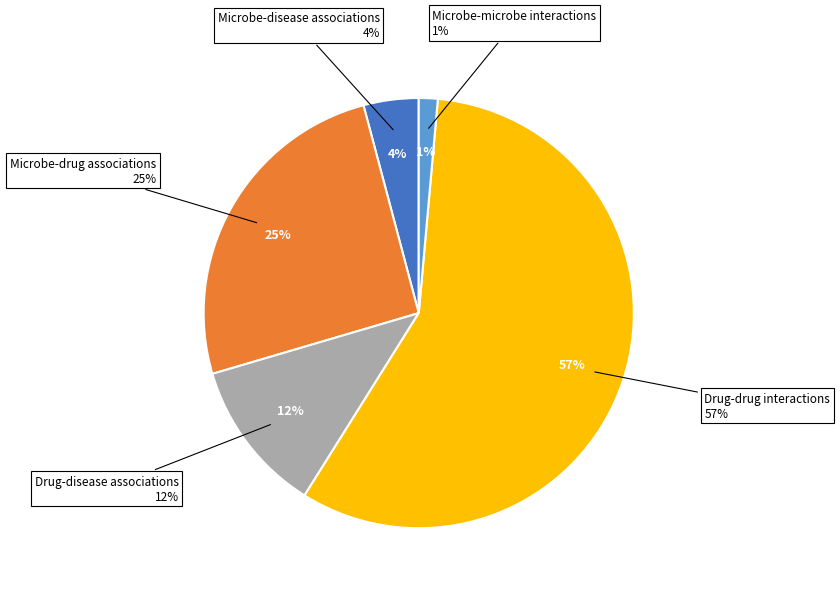

Which has a higher value, Microbe-microbe interactions or Drug-drug interactions?

Drug-drug interactions